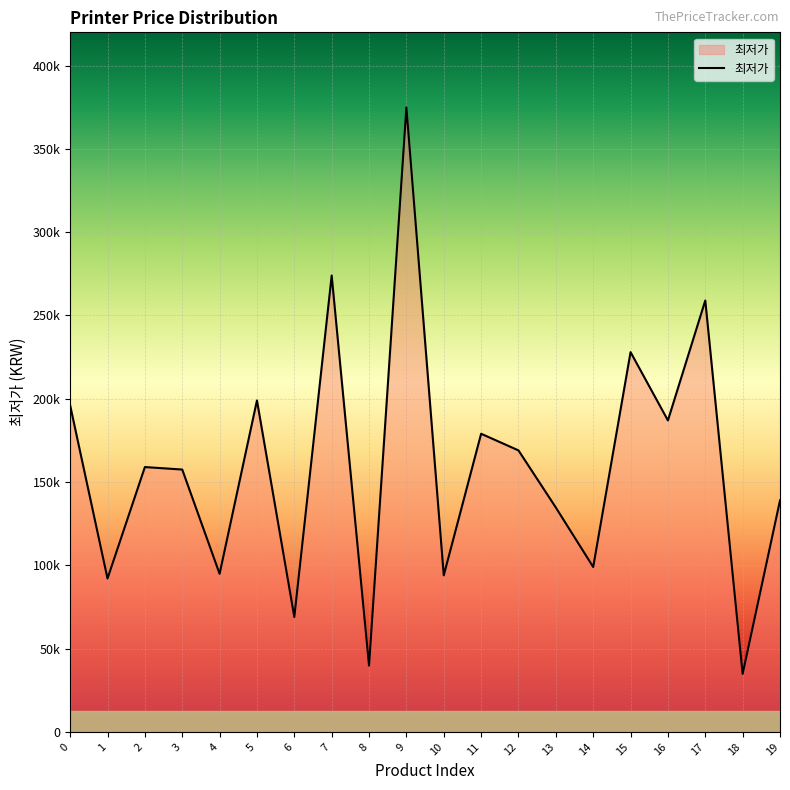

What is the difference between the values at 4 and 7?

179100